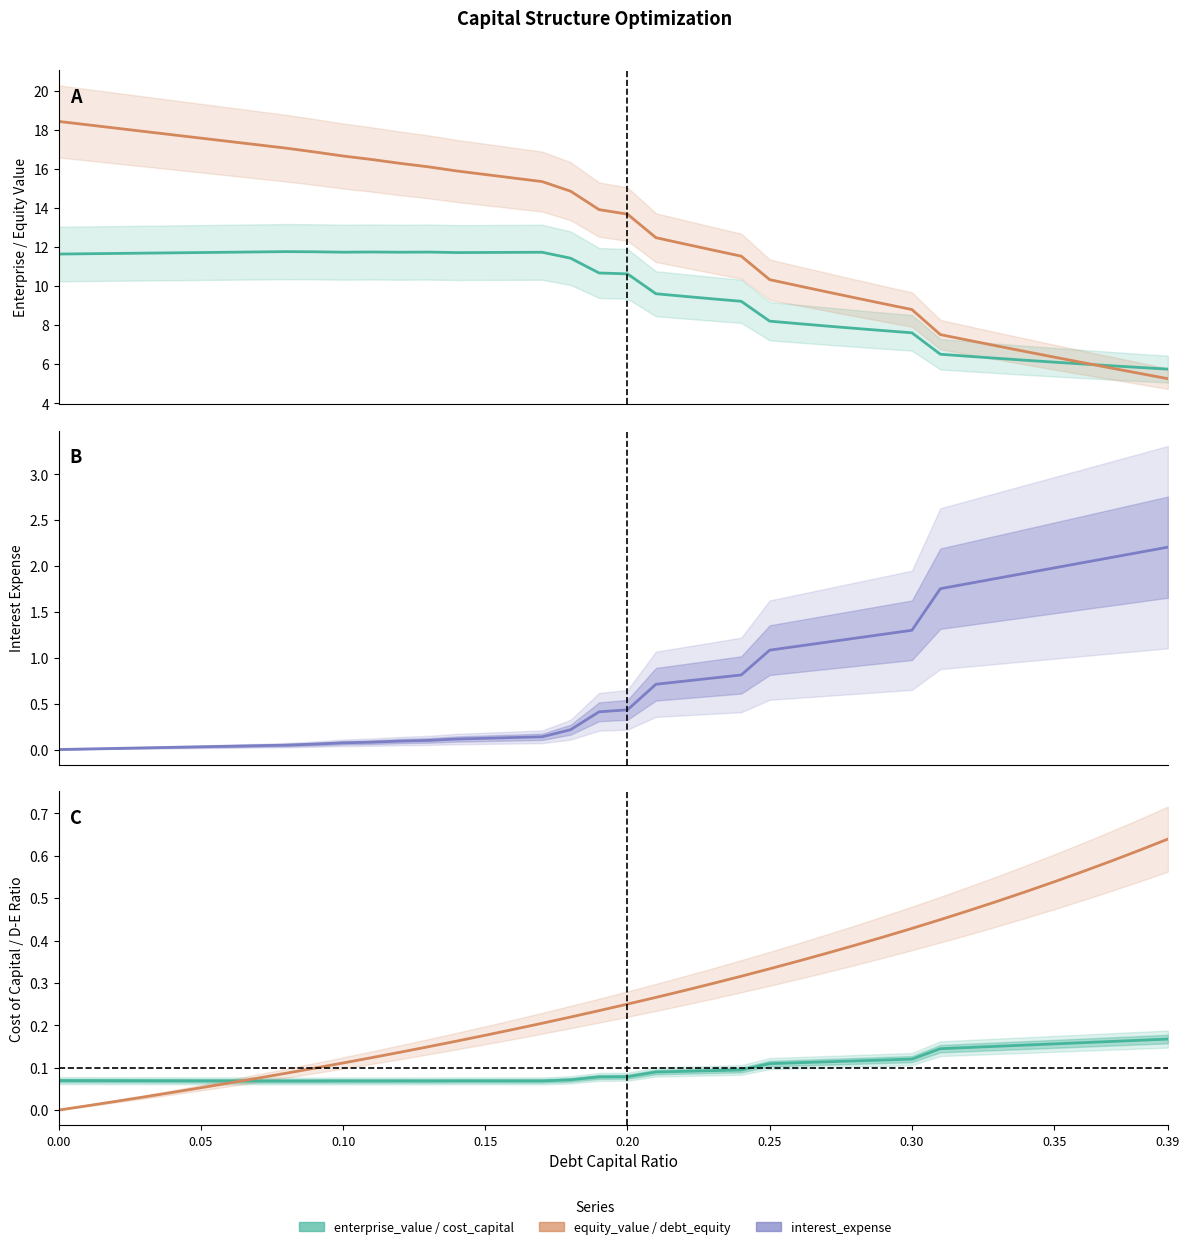

Which series changed the most between 0.07 and 0.36?

equity_value